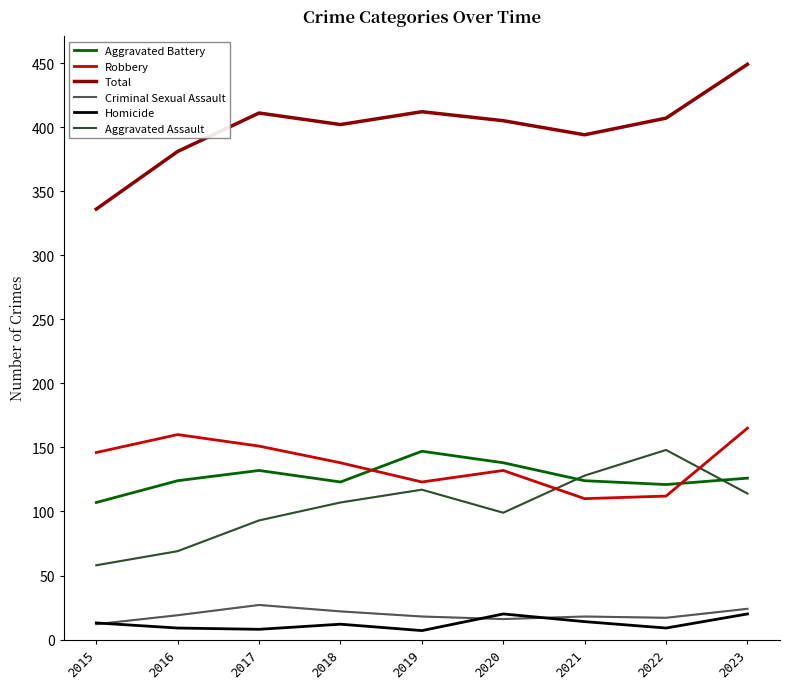

How many lines are shown in the chart?

6